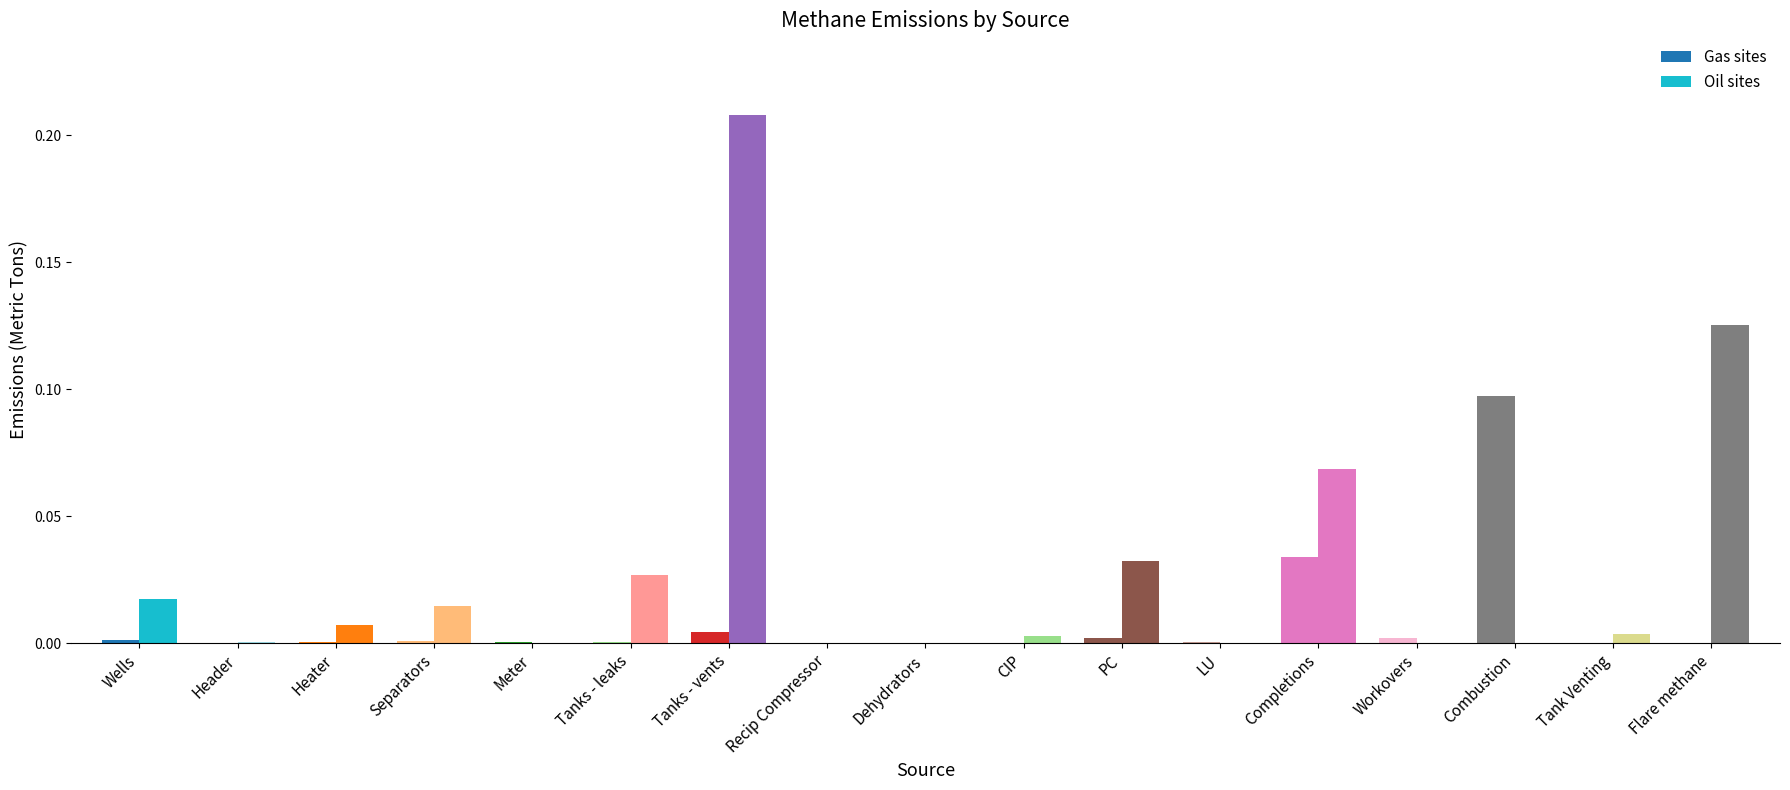

The value of Gas sites at Tank Venting is 0.0. True or false?

False